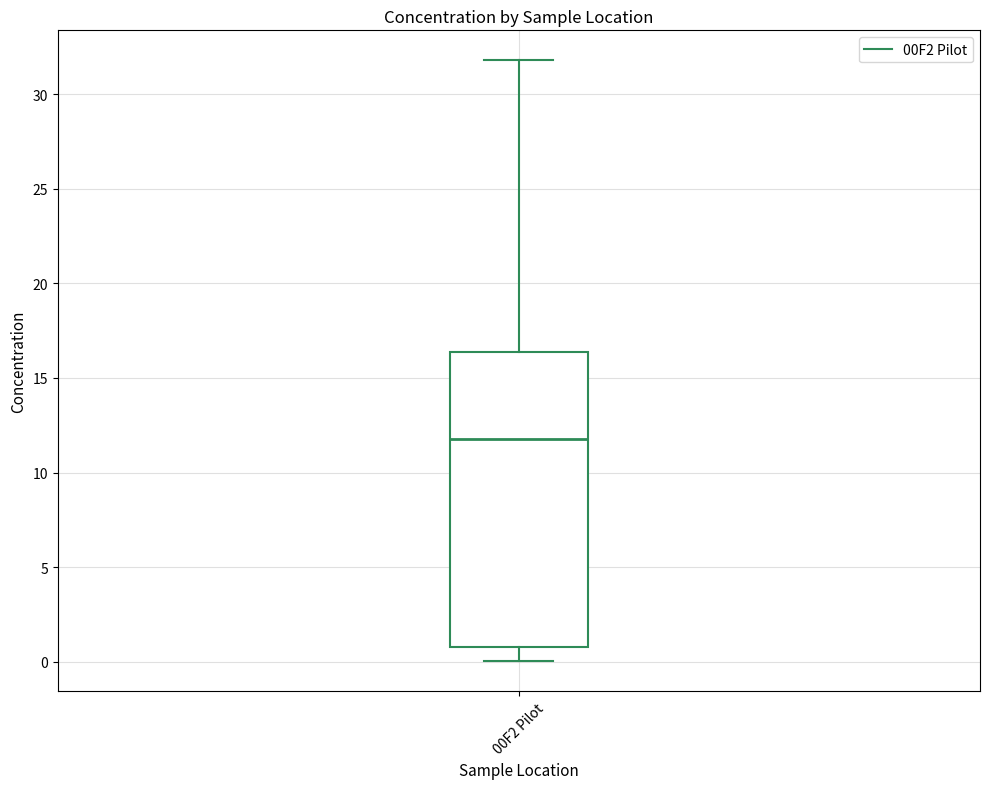

Transcribe this box plot: give where the median line is, the range the box spans, and where the two whiskers end, as read against the y-axis. The values are not printed on the chart, so give them approximately, as read against the axis.

median 12.0, box 1.0 to 16.5, whiskers 0.0 to 32.0